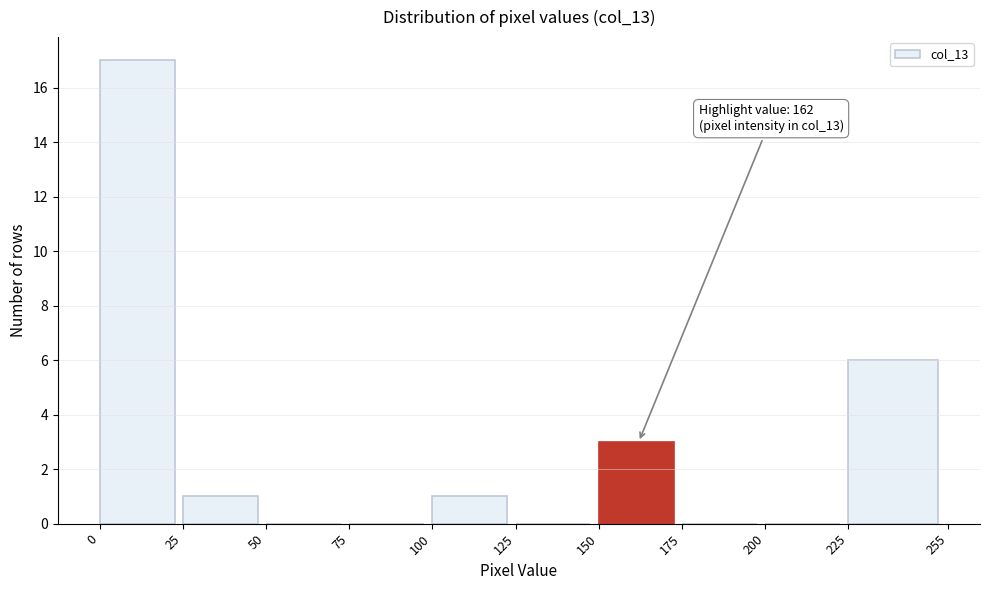

Over which range of the x-axis is the bar tallest?

0 to 25